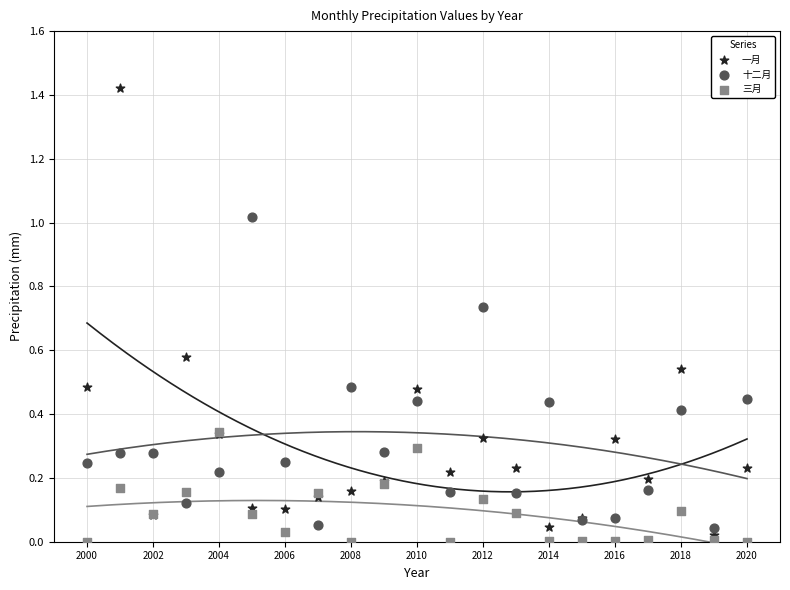

Which series reaches the maximum Y coordinate?

一月